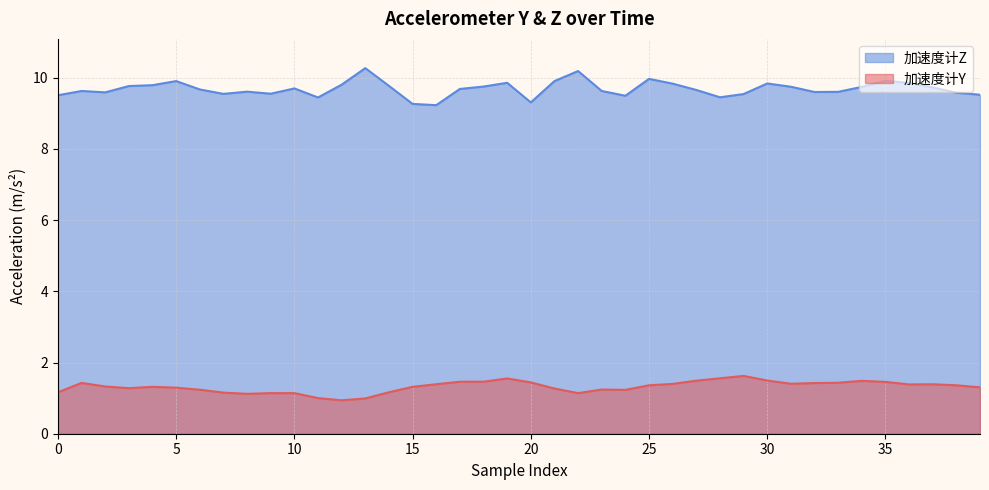

True or false: 加速度计Z and 加速度计Y intersect in this chart.

False